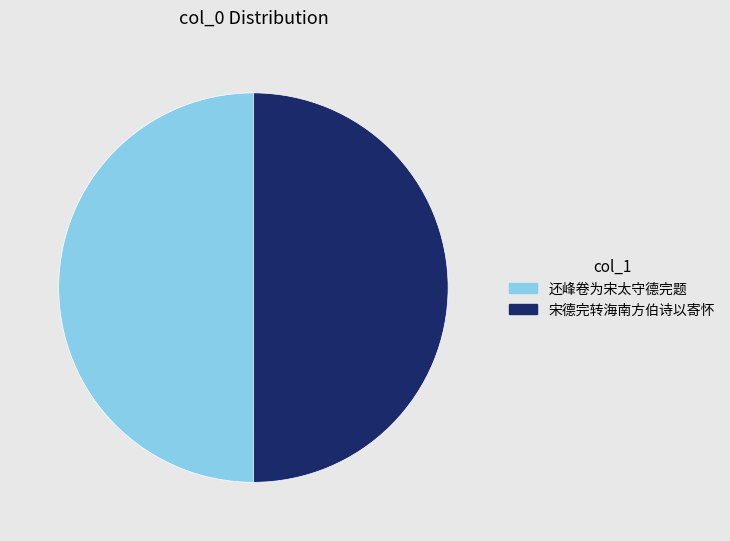

Approximately how many times larger is the value at 还峰卷为宋太守德完题 compared to 宋德完转海南方伯诗以寄怀?

1.0